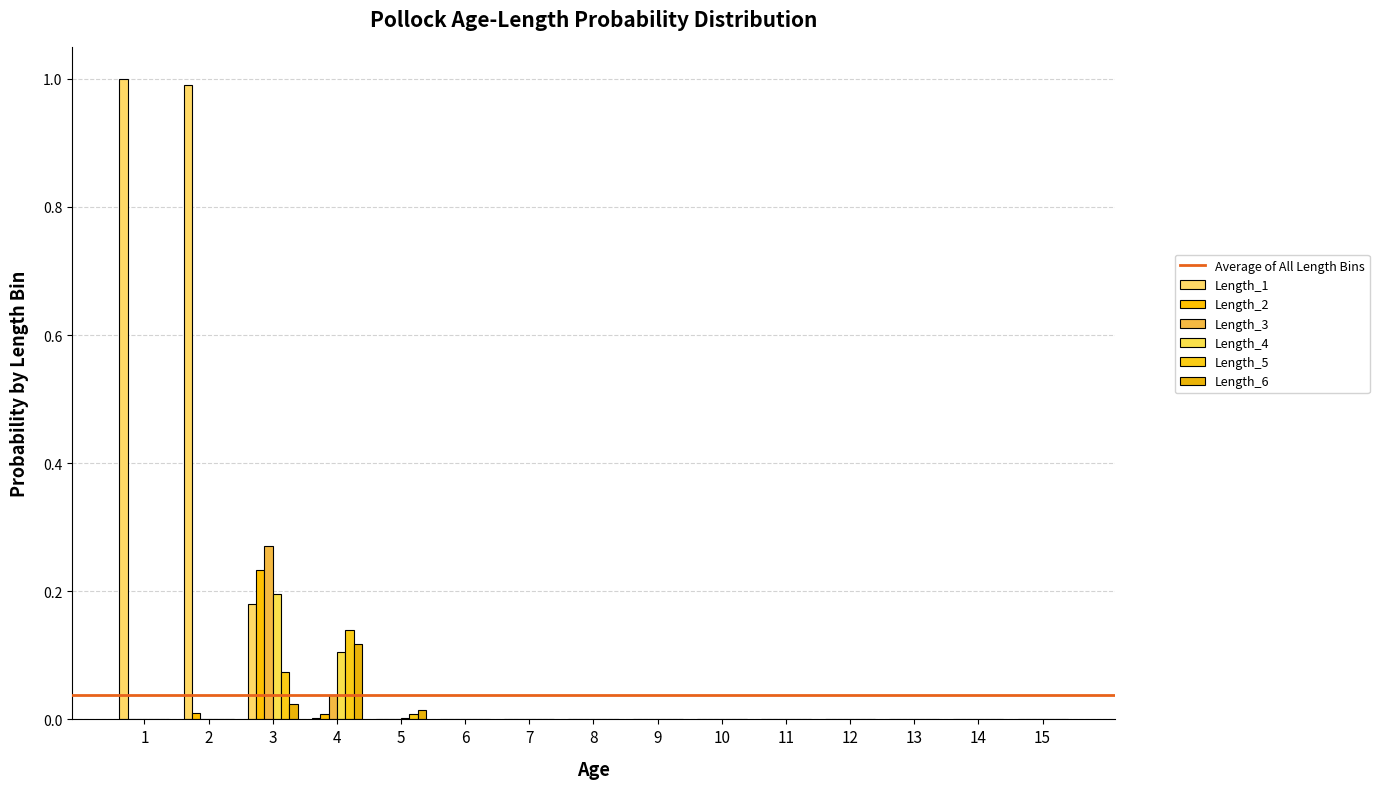

How many series are shown in this chart?

6